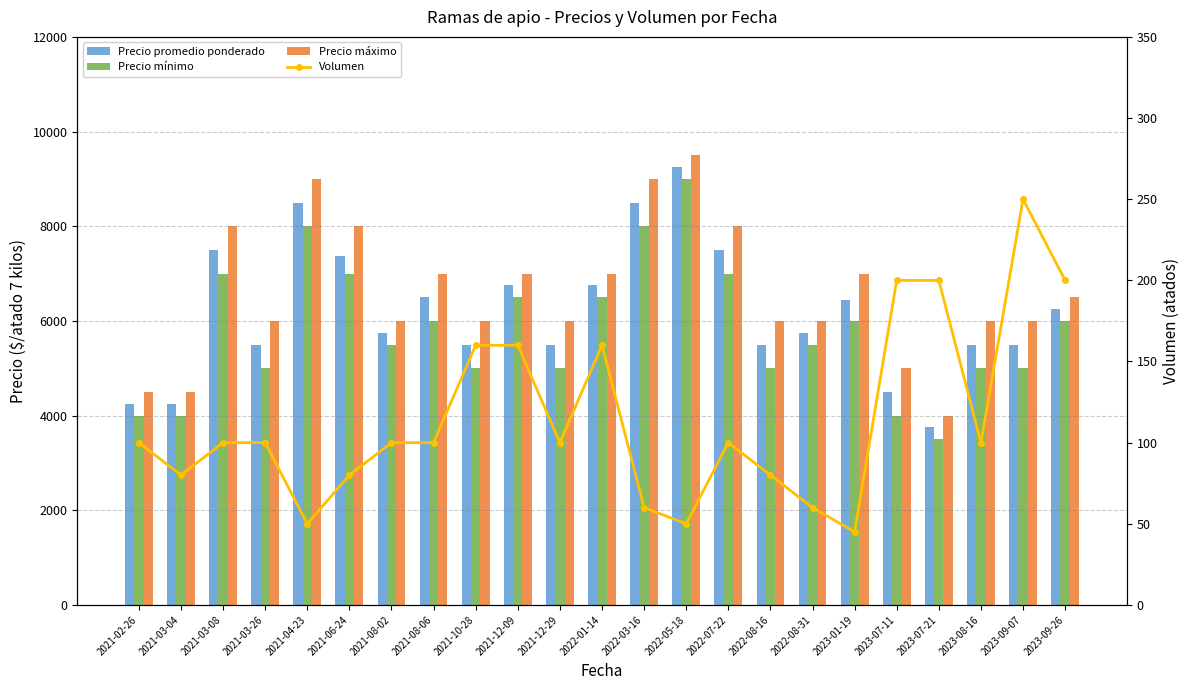

At 2022-01-14, list the series in order from smallest to largest.

Volumen, Precio mínimo, Precio promedio ponderado, Precio máximo